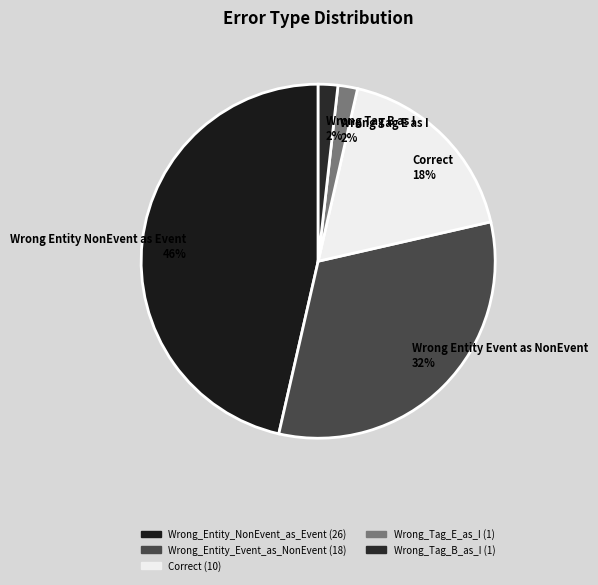

Rank the categories by value from highest to lowest.

Wrong_Entity_NonEvent_as_Event, Wrong_Entity_Event_as_NonEvent, Correct, Wrong_Tag_E_as_I, Wrong_Tag_B_as_I